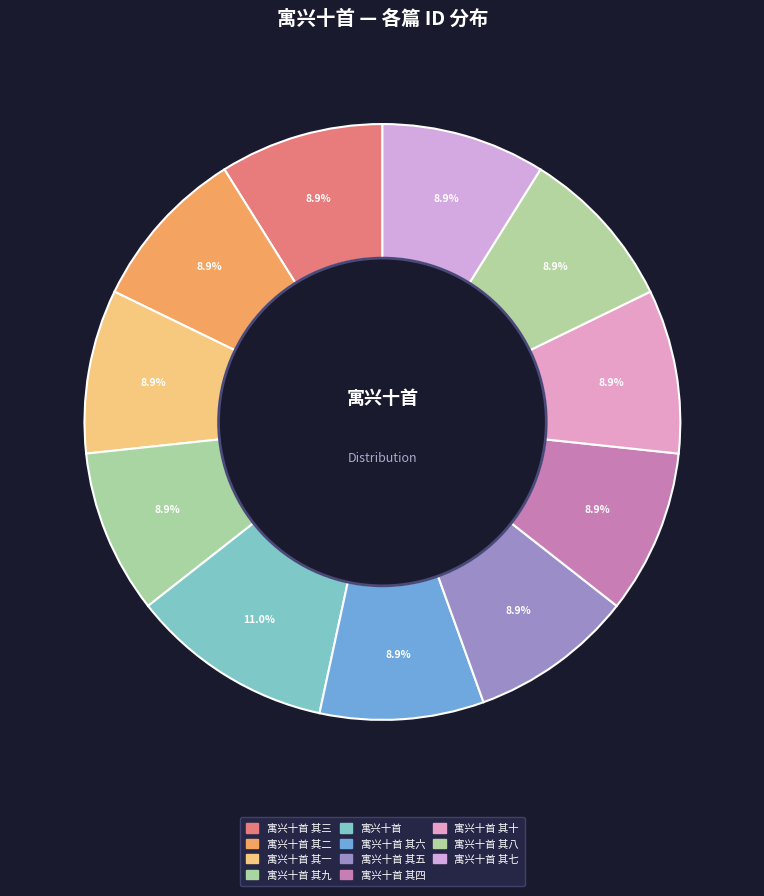

Does 寓兴十首 其三 account for over 50% of the chart?

No